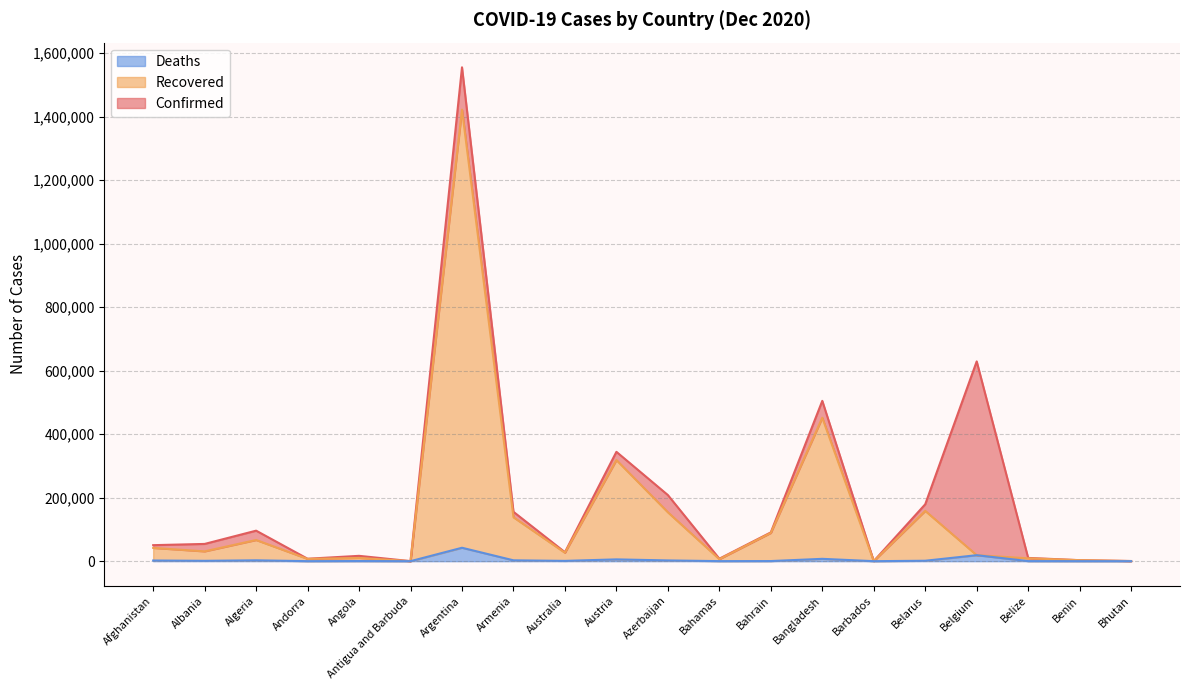

The value of Confirmed at Benin is 3167. True or false?

True